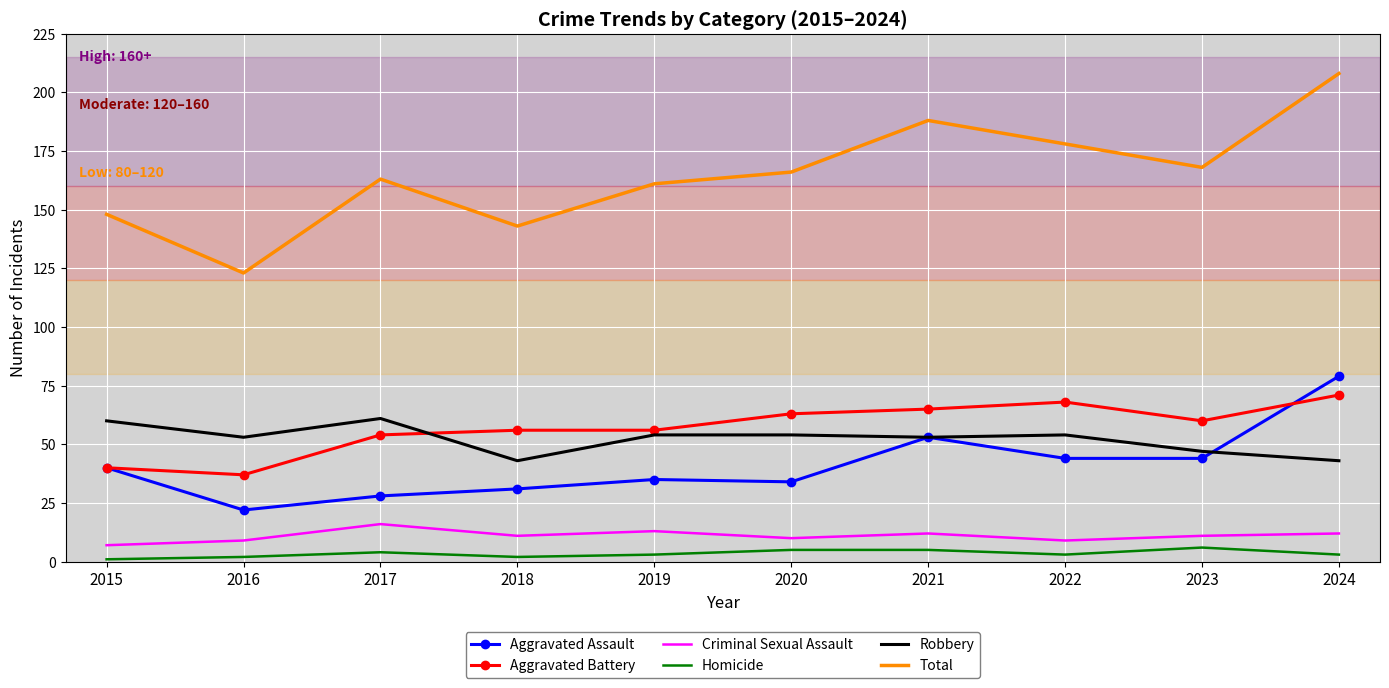

Is the value of Aggravated Battery at 2023 greater than the value of Total at 2015?

No